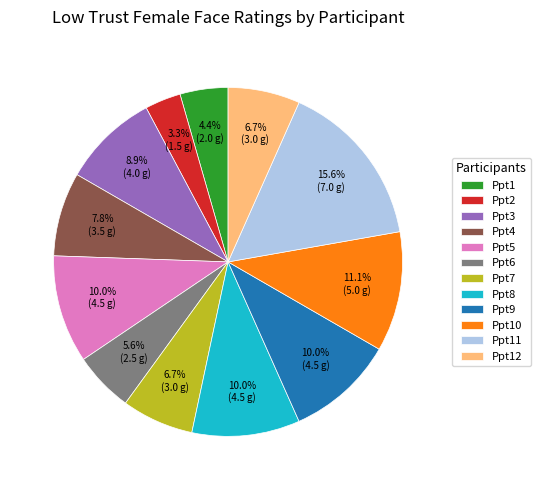

Does Ppt8 represent more than half of the total?

No